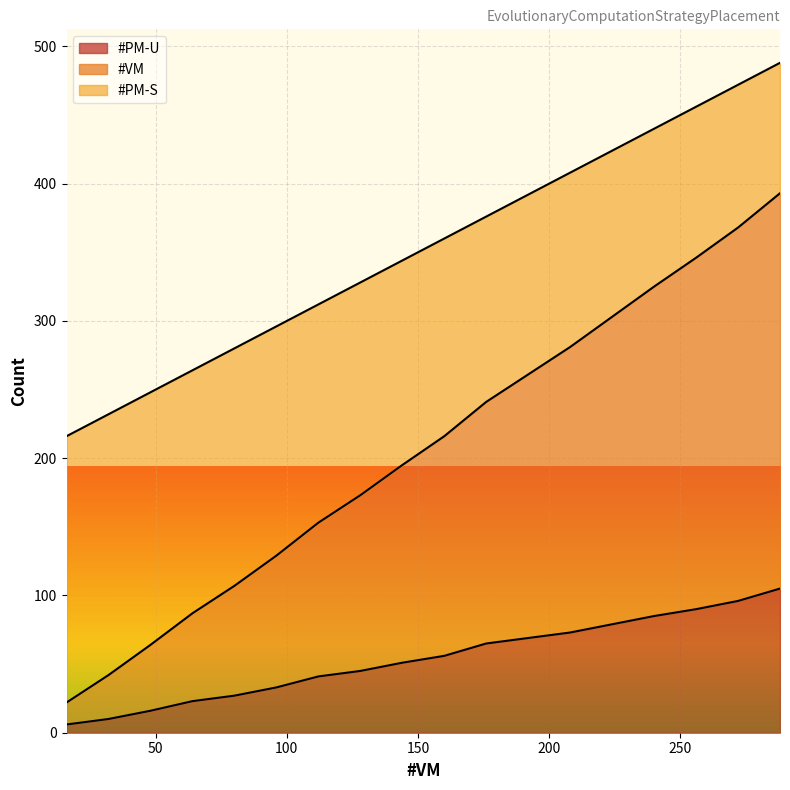

How many lines are shown in the chart?

3